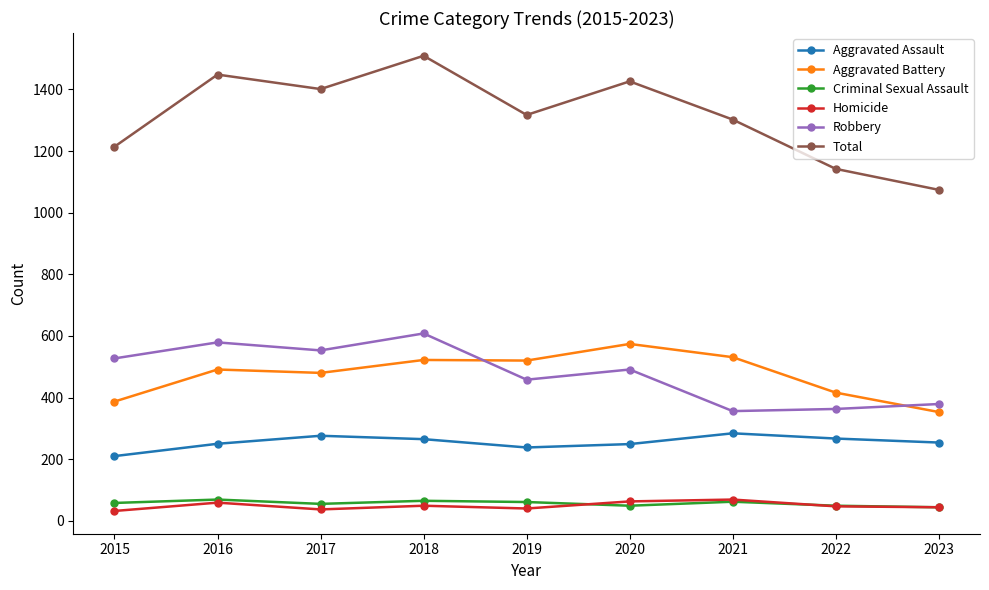

Between 2015 and 2023, which series saw the biggest shift?

Robbery